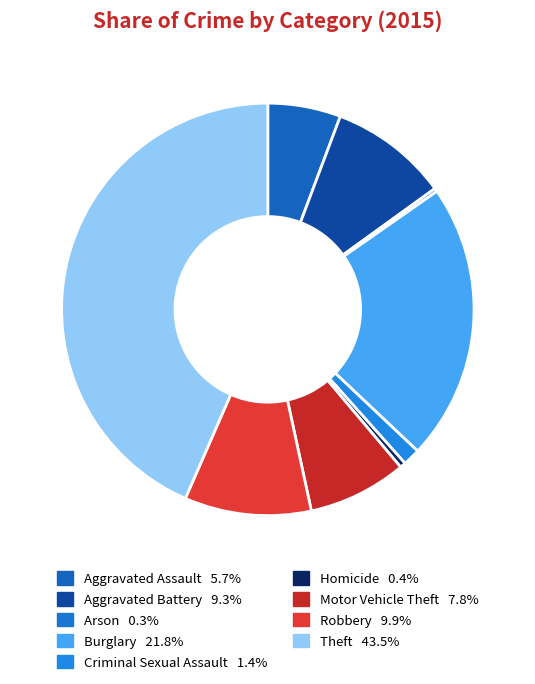

Which slice is the largest?

Theft